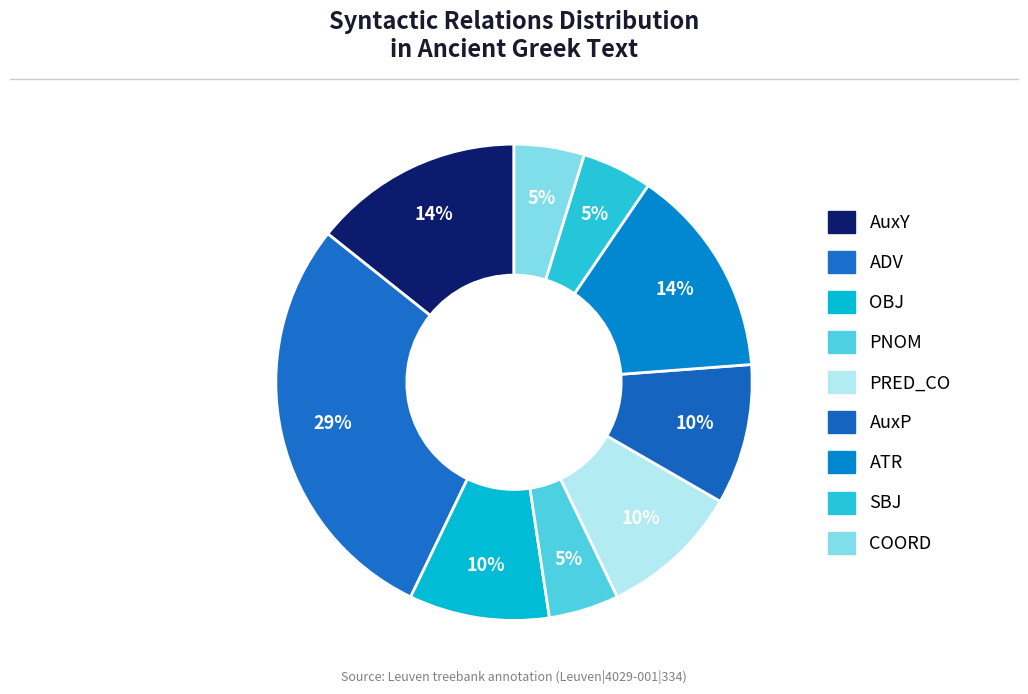

To the nearest percent, what percentage of the pie is PRED_CO?

10%